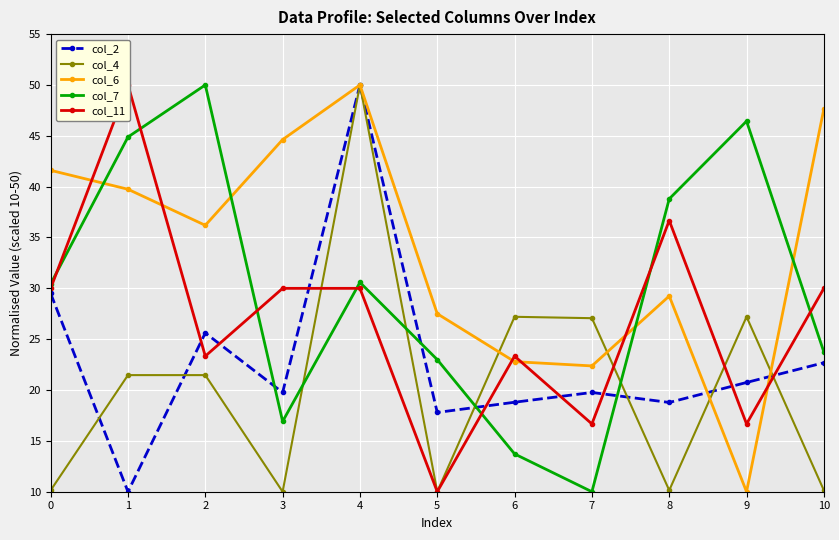

What is the minimum value shown in the chart?

10.0